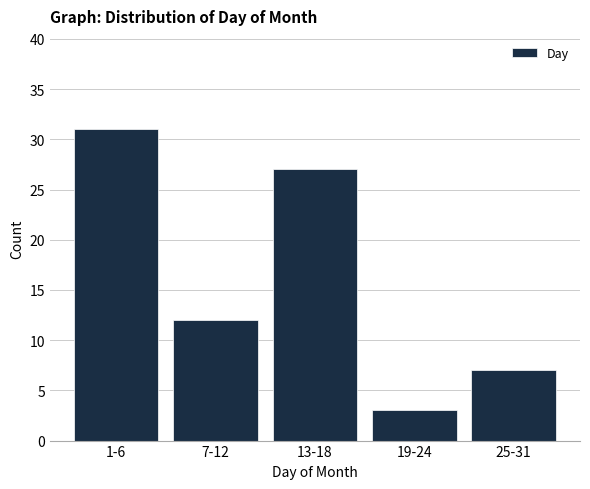

Reading left to right, extract all data points from this chart.

31	12	27	3	7